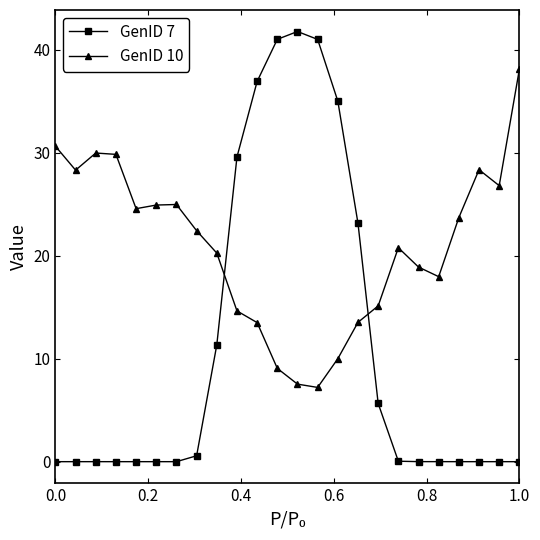

In GenID 7, how many points are higher than both neighbors (excluding endpoints)?

2